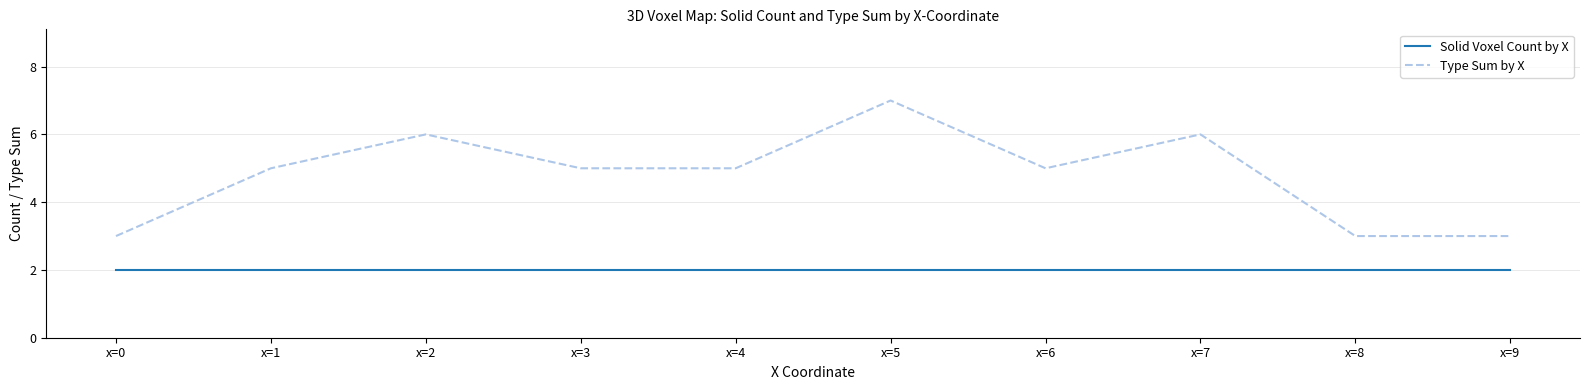

Which category has the highest value across all series?

x=5